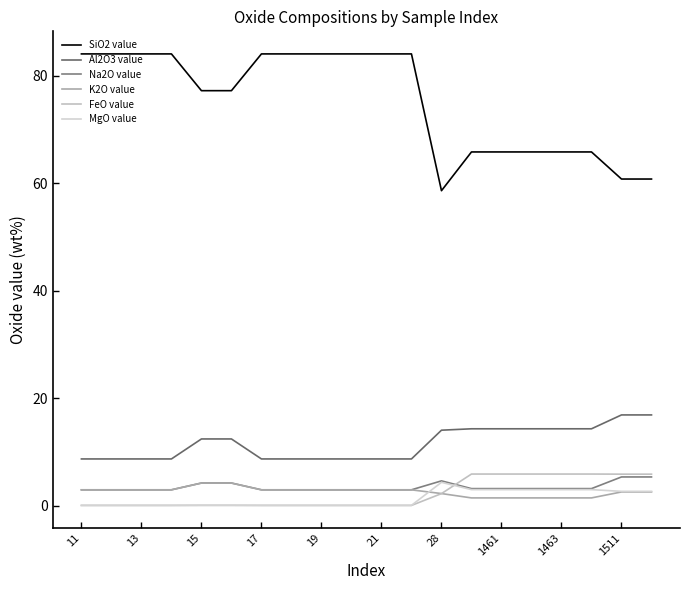

How many lines are shown in the chart?

6